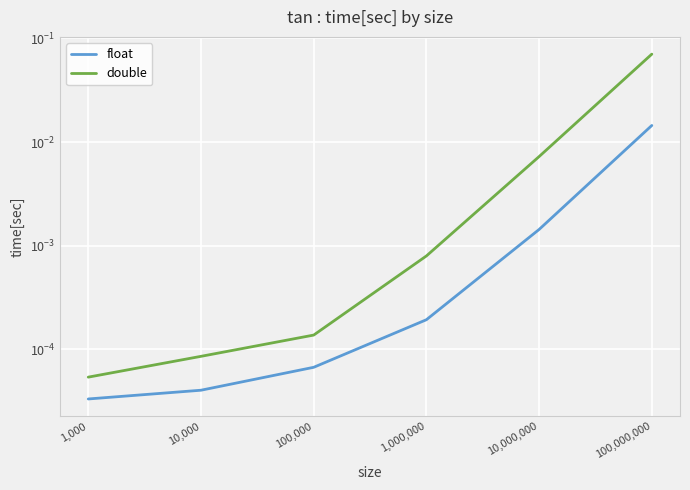

True or false: double and float cross at least once.

False